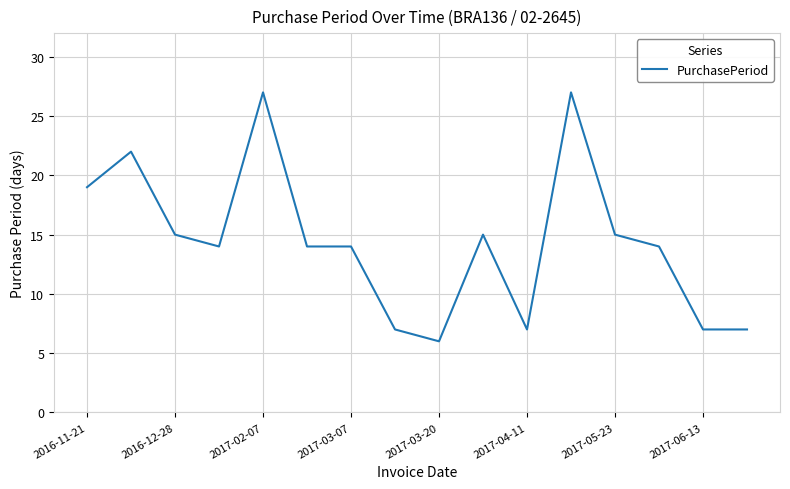

What is the difference between the maximum and minimum values?

21